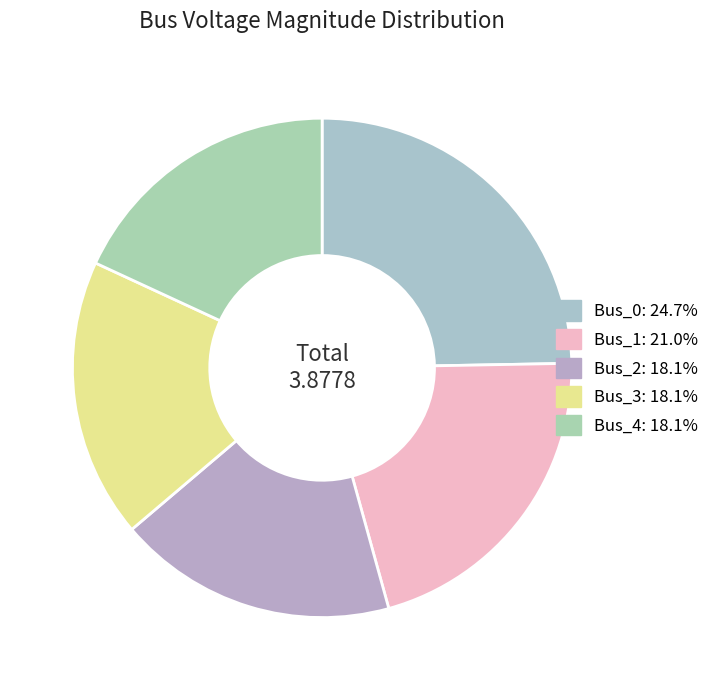

What percentage do Bus_0 and Bus_1 together represent?

45.7%